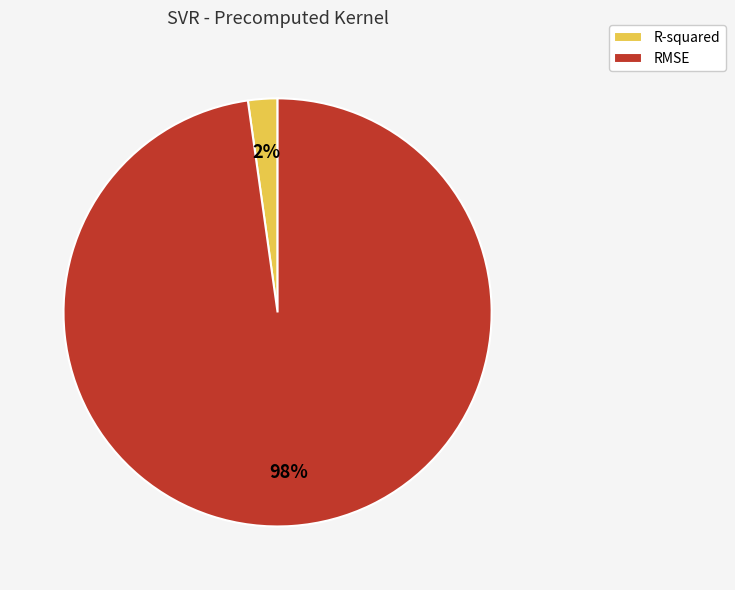

To the nearest percent, what is the difference between the R-squared and RMSE slice percentages?

96%